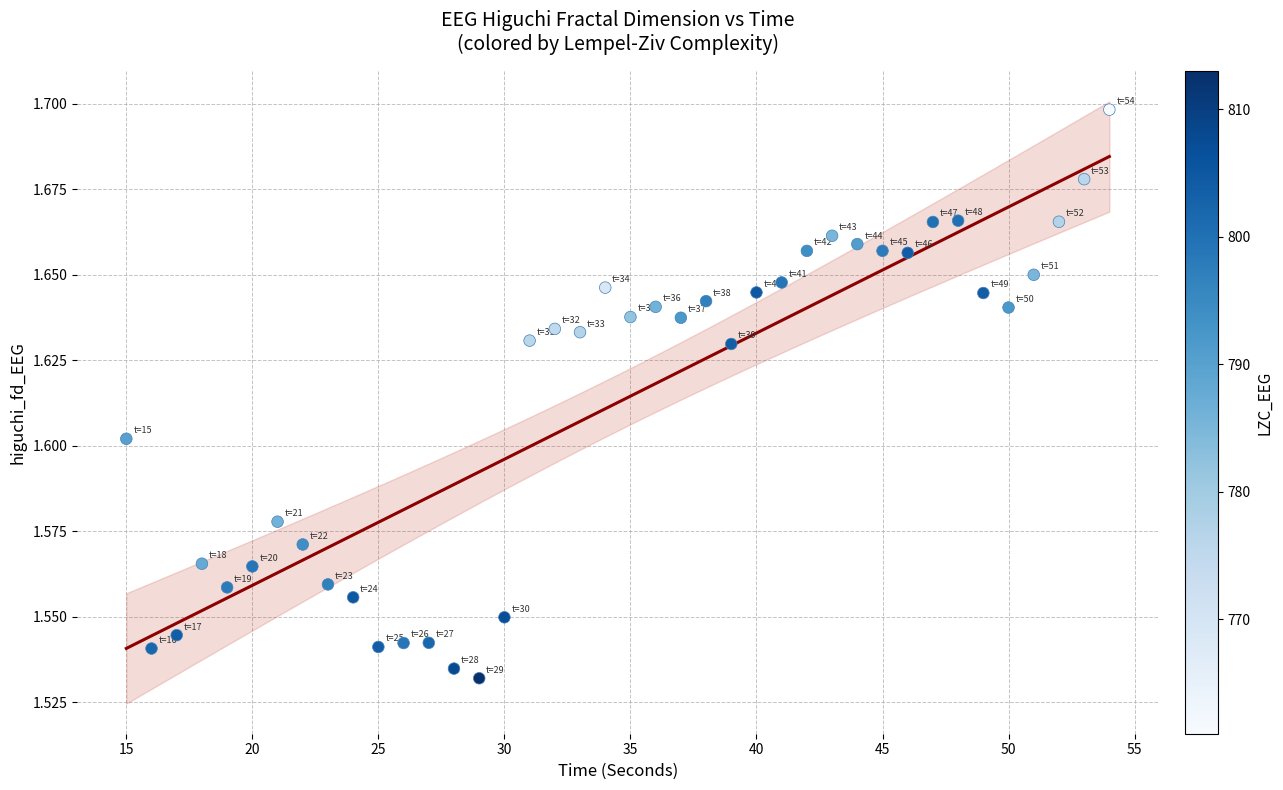

What is the range of X values (max minus min)?

39.0